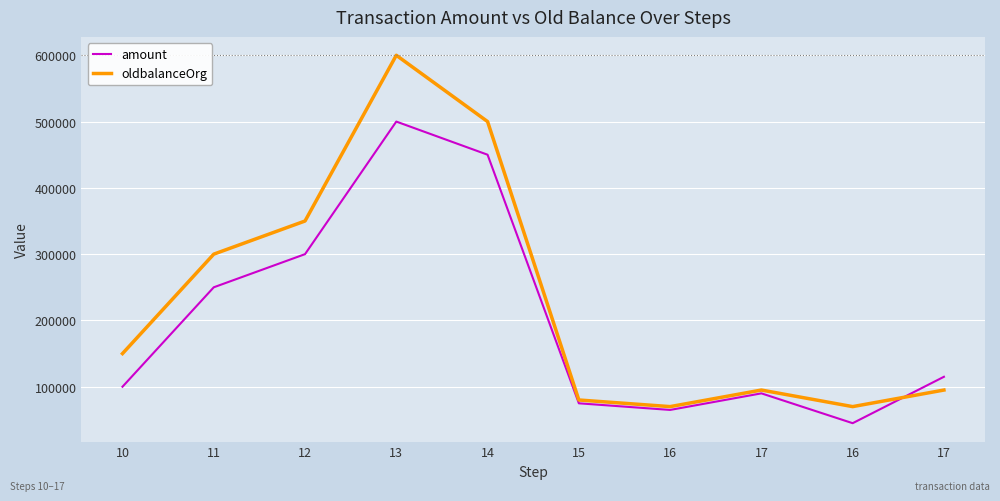

What is the value of the oldbalanceOrg point at the 3rd from the left?

350000